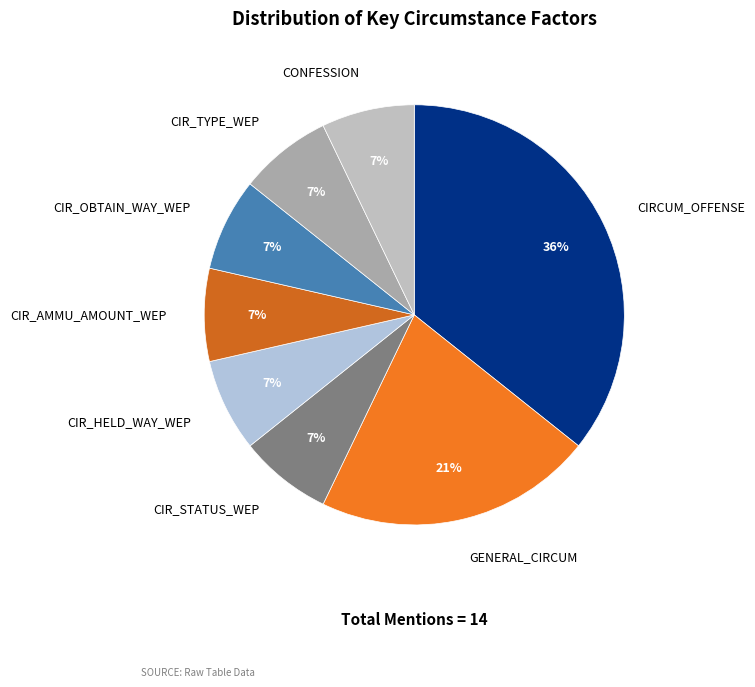

Do CIR_STATUS_WEP and CONFESSION together represent more than half of the pie?

No